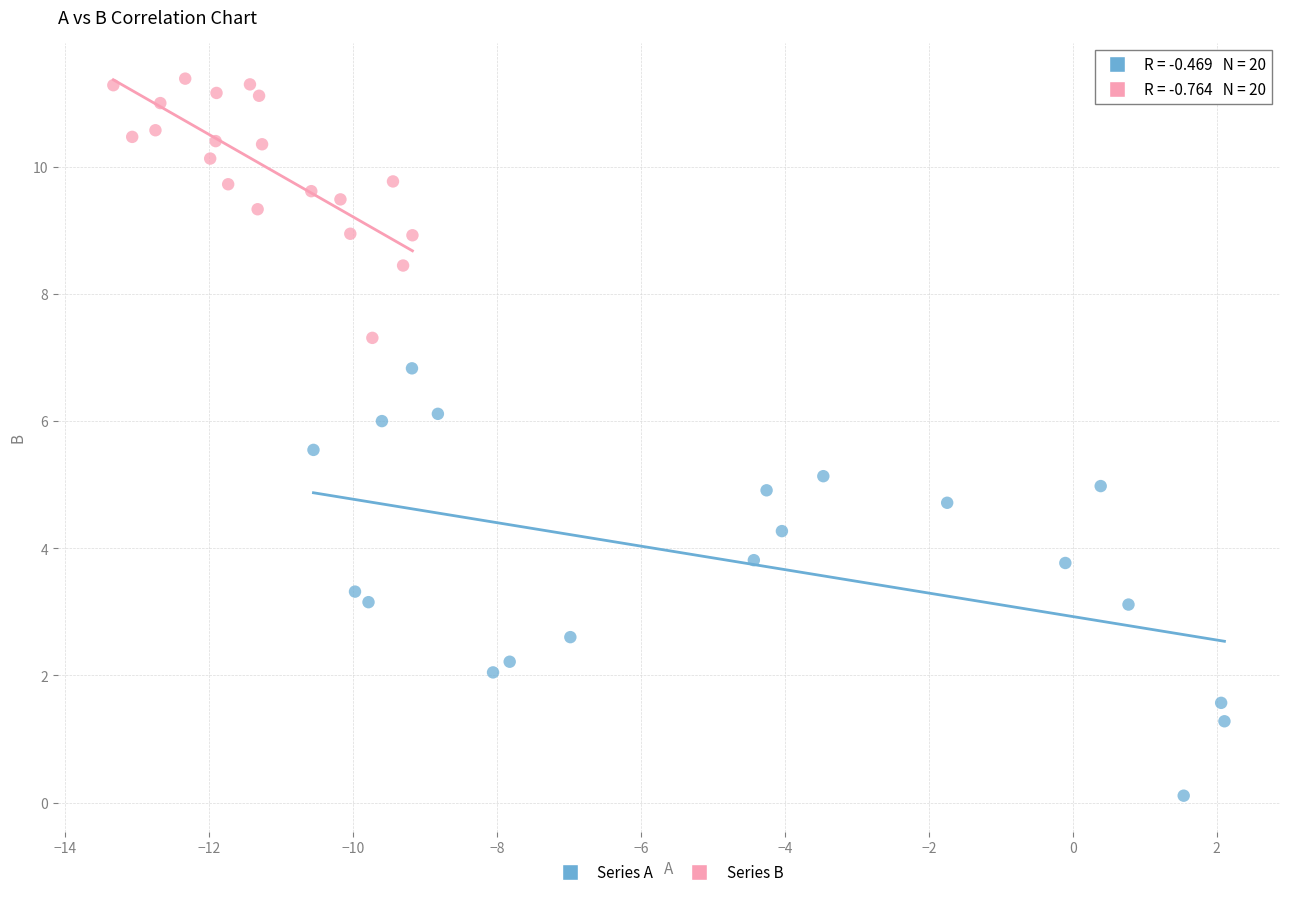

What are all the series names shown in the legend?

Series A, Series B